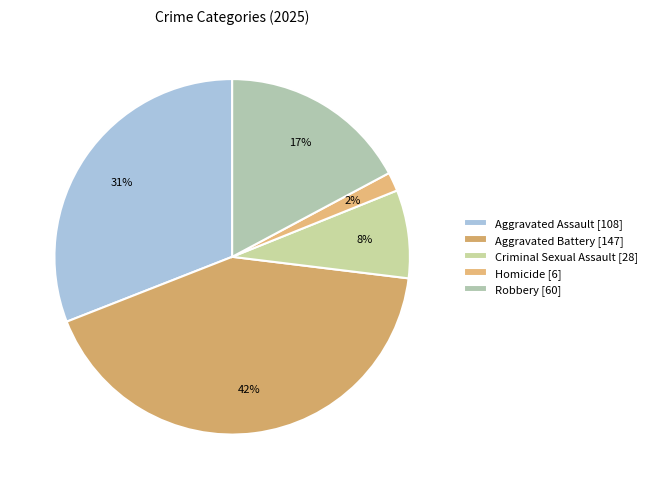

Which slice is the largest?

Aggravated Battery